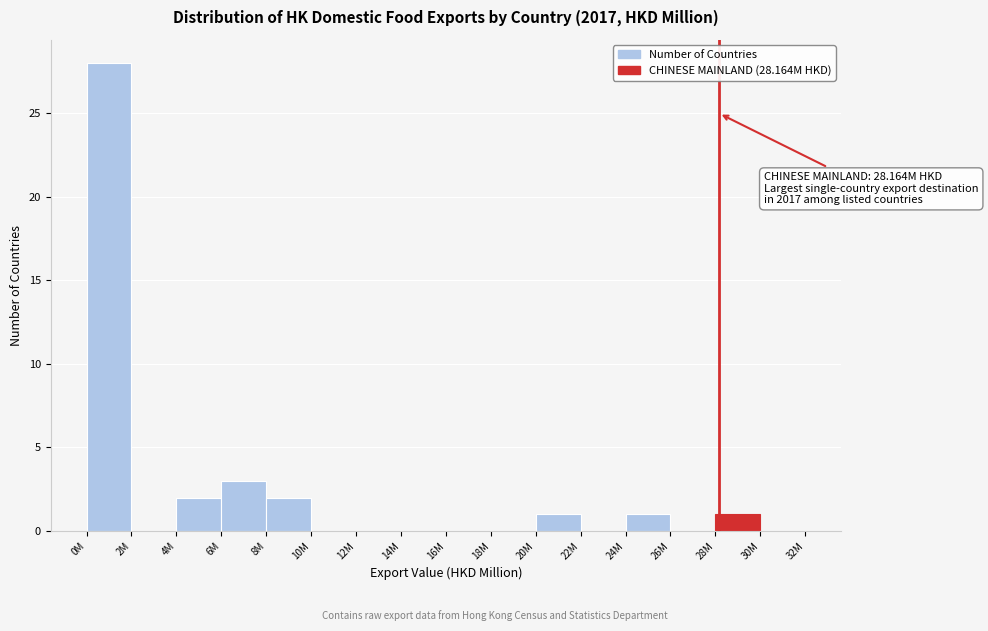

Reading left to right, list all the values displayed in this chart.

0M=28	2M=0	4M=2	6M=3	8M=2	10M=0	12M=0	14M=0	16M=0	18M=0	20M=1	22M=0	24M=1	26M=0	28M=1	30M=0